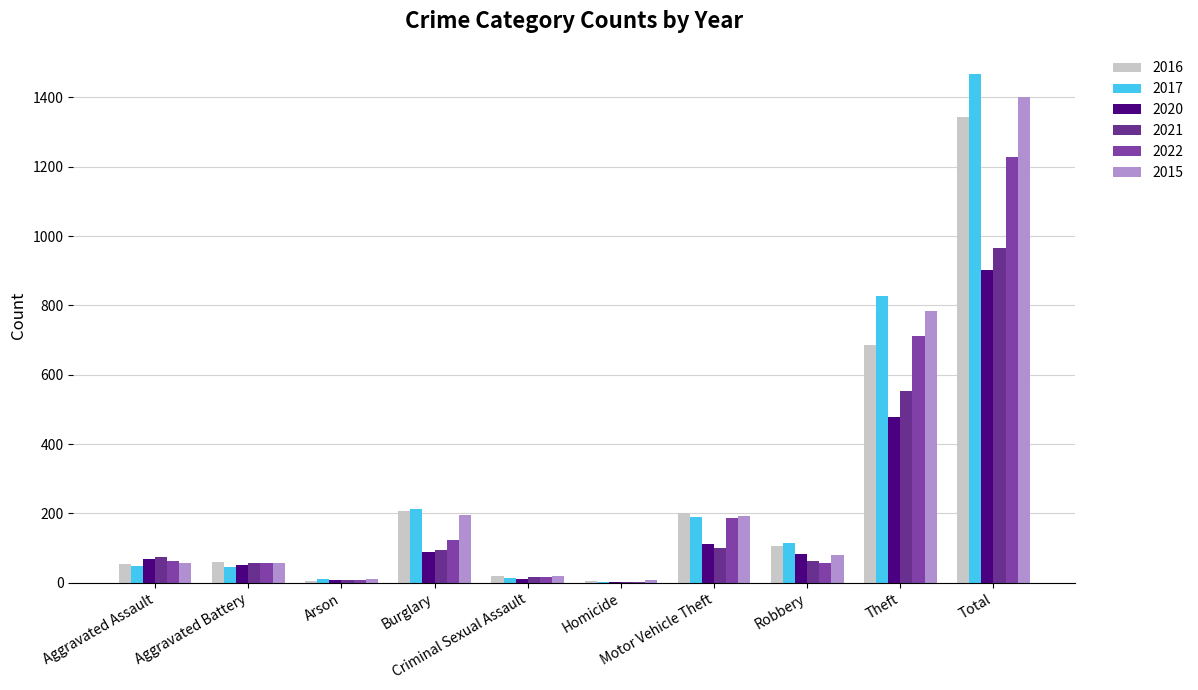

What is the lowest value of the 2016 series?

5